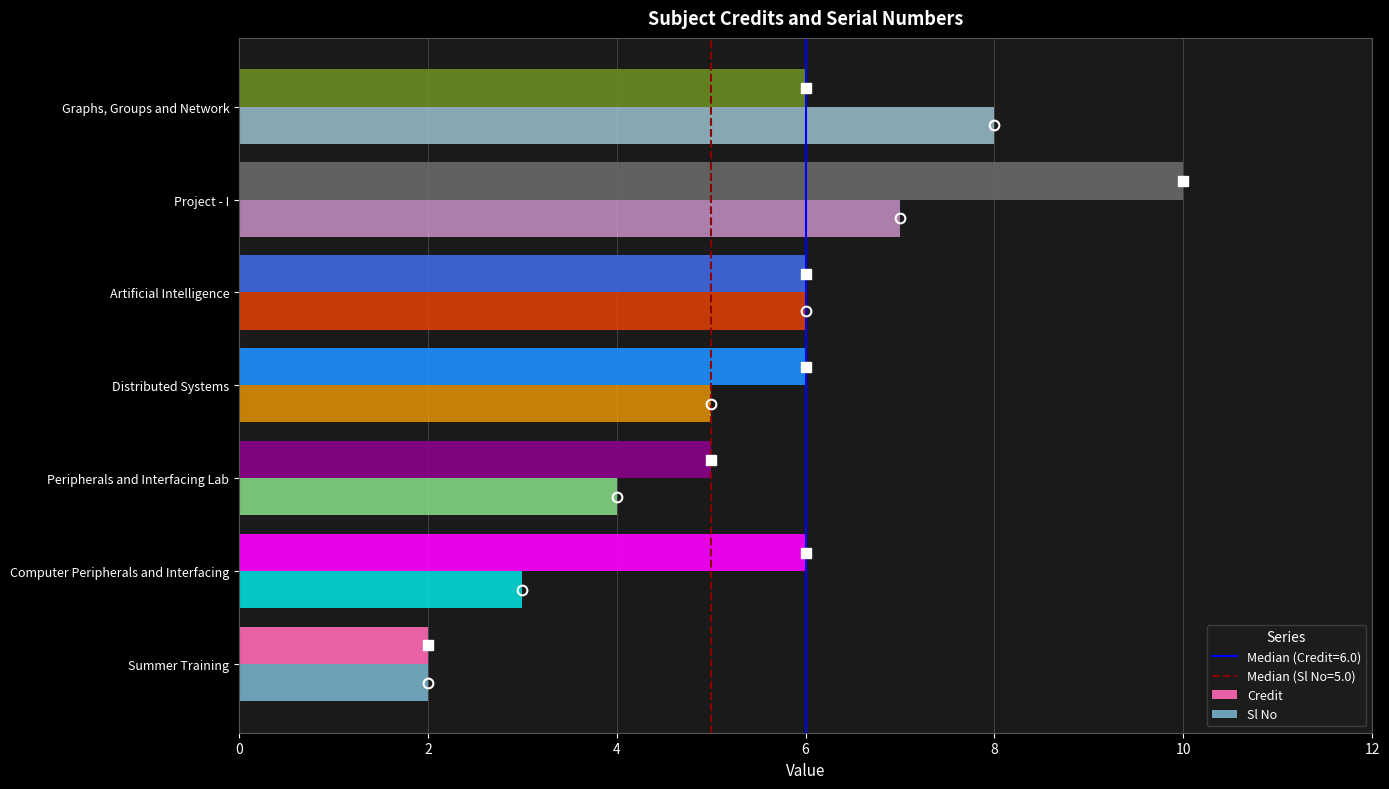

Where does the Sl No series first go above 5?

Artificial Intelligence